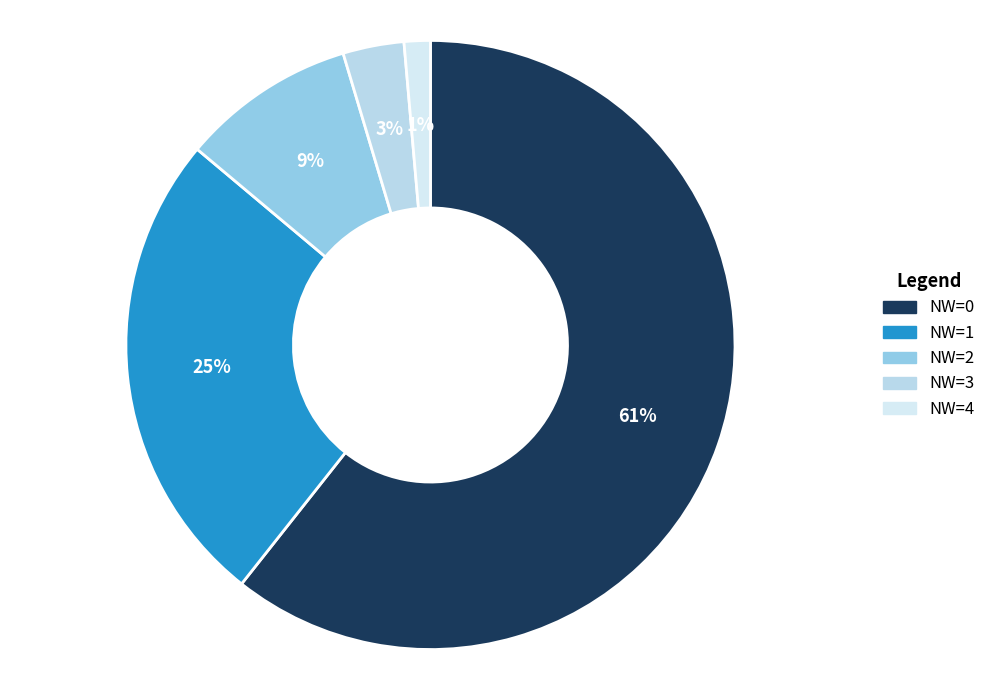

Does NW=0 account for over 50% of the chart?

Yes